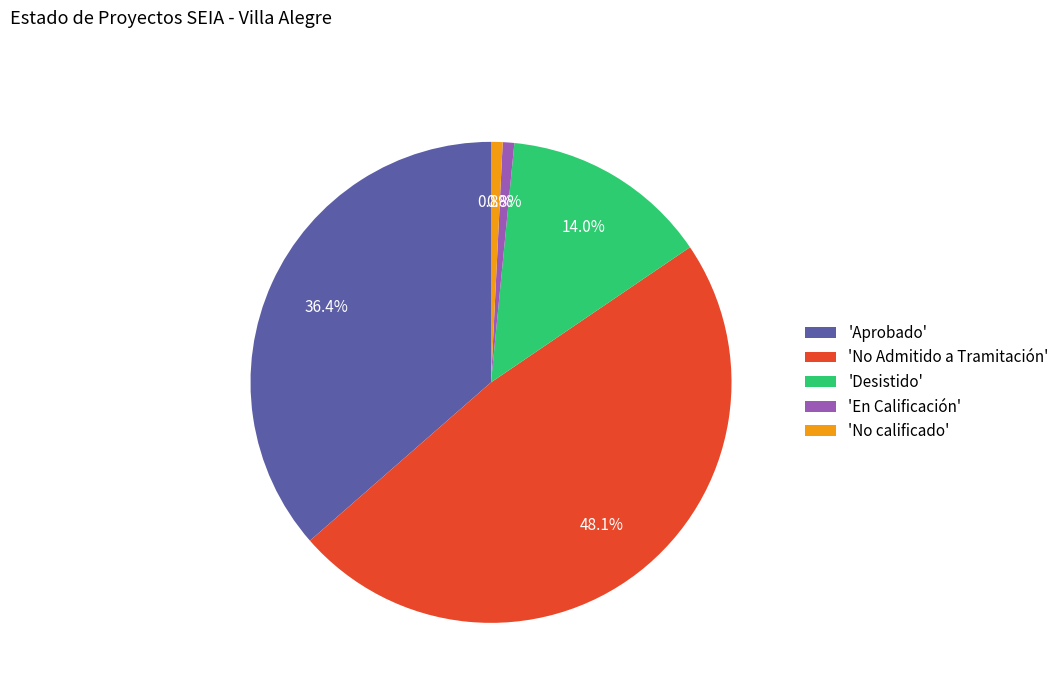

Between 'Aprobado' and 'No Admitido a Tramitación', which is larger?

'No Admitido a Tramitación'